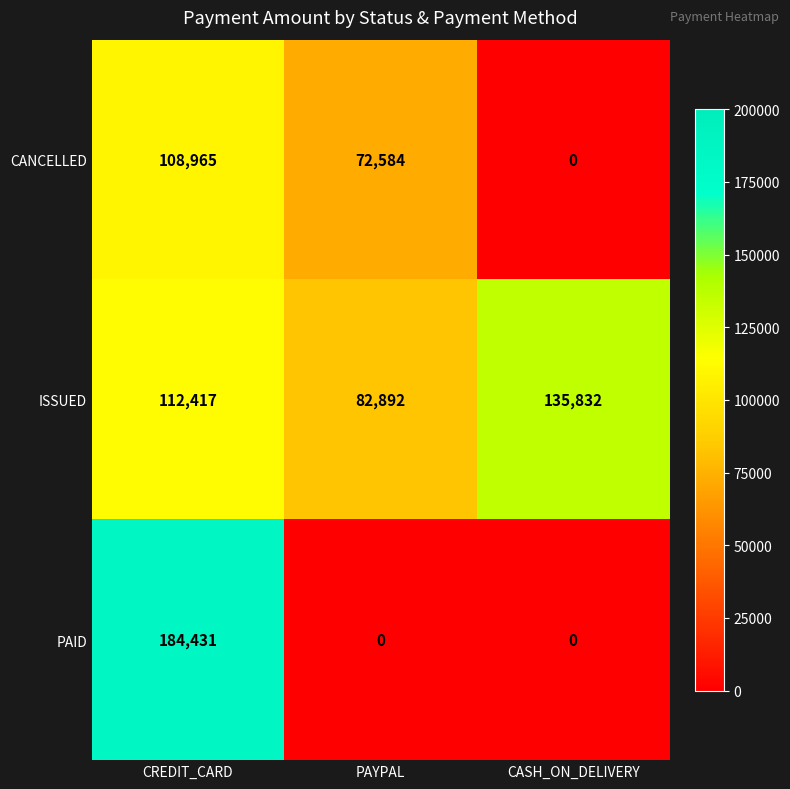

Which category has the highest value in the PAID series?

CREDIT_CARD